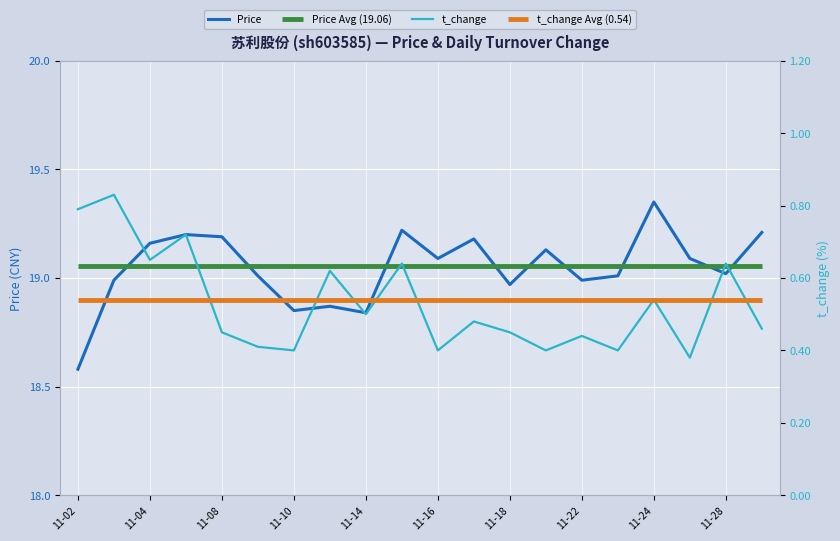

Reading right to left, what are all the values shown in this chart?

Price: 19.2	19.0	19.1	19.4	19.0	19.0	19.1	19.0	19.2	19.1	19.2	18.8	18.9	18.9	19.0	19.2	19.2	19.2	19.0	18.6
t_change: 0.5	0.6	0.4	0.5	0.4	0.4	0.4	0.5	0.5	0.4	0.6	0.5	0.6	0.4	0.4	0.5	0.7	0.7	0.8	0.8